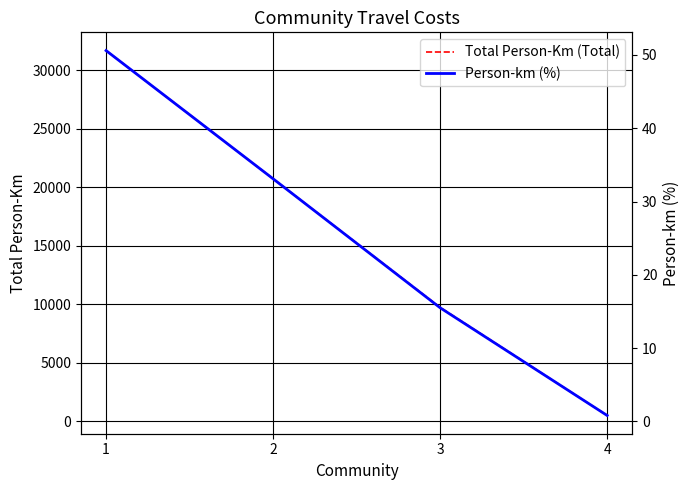

At 4, list the series in order from largest to smallest.

Total Person-Km (Total), Person-km (%)